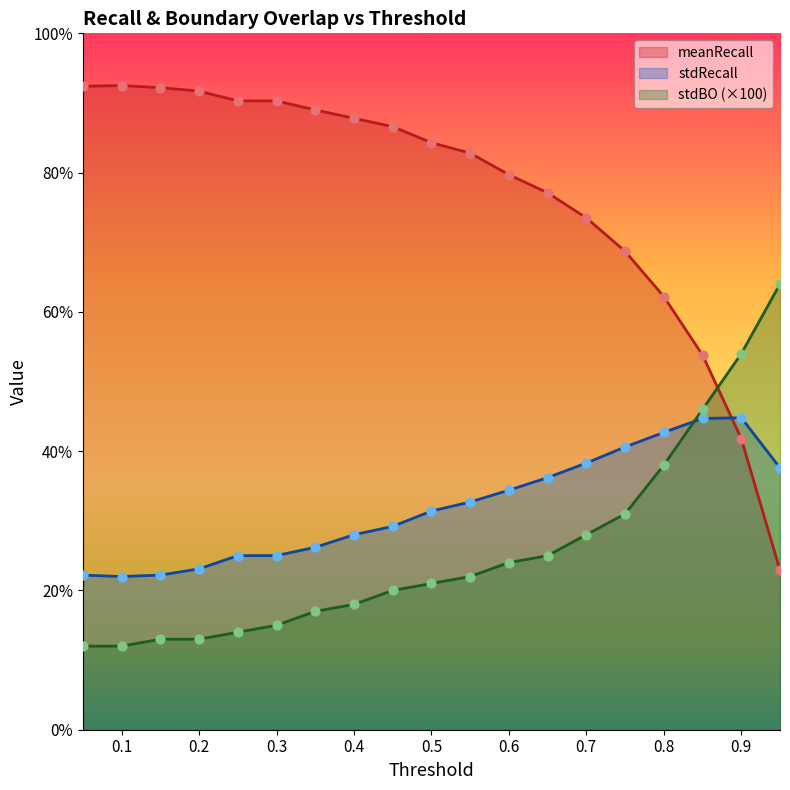

Which series has the largest total across all categories?

meanRecall